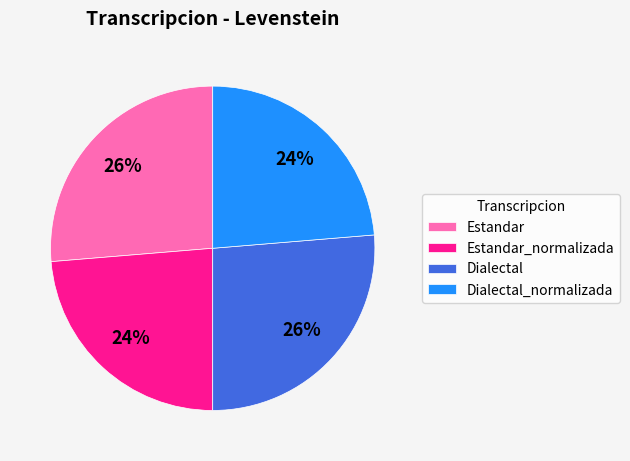

What percentage is the Dialectal slice, to the nearest percent?

26%